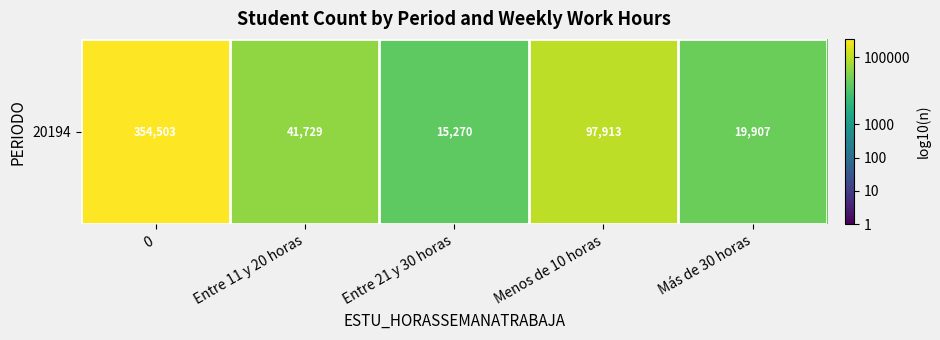

List the labels in order of value, largest first.

0, Menos de 10 horas, Entre 11 y 20 horas, Más de 30 horas, Entre 21 y 30 horas